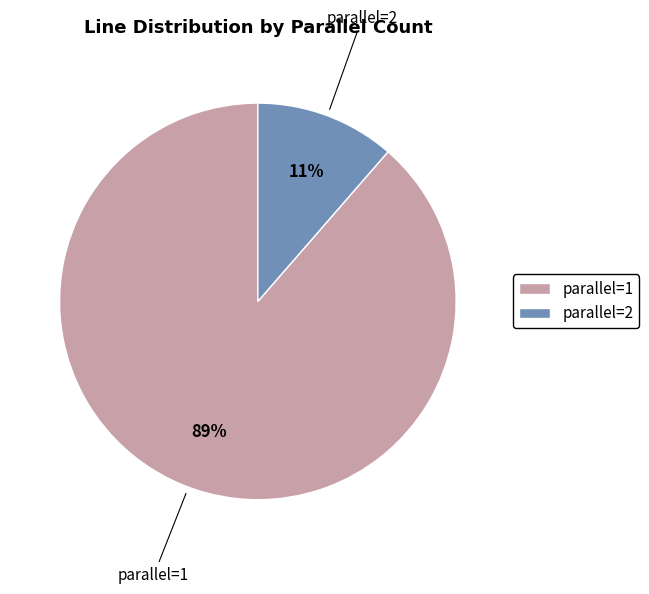

Between parallel=2 and parallel=1, which is larger?

parallel=1